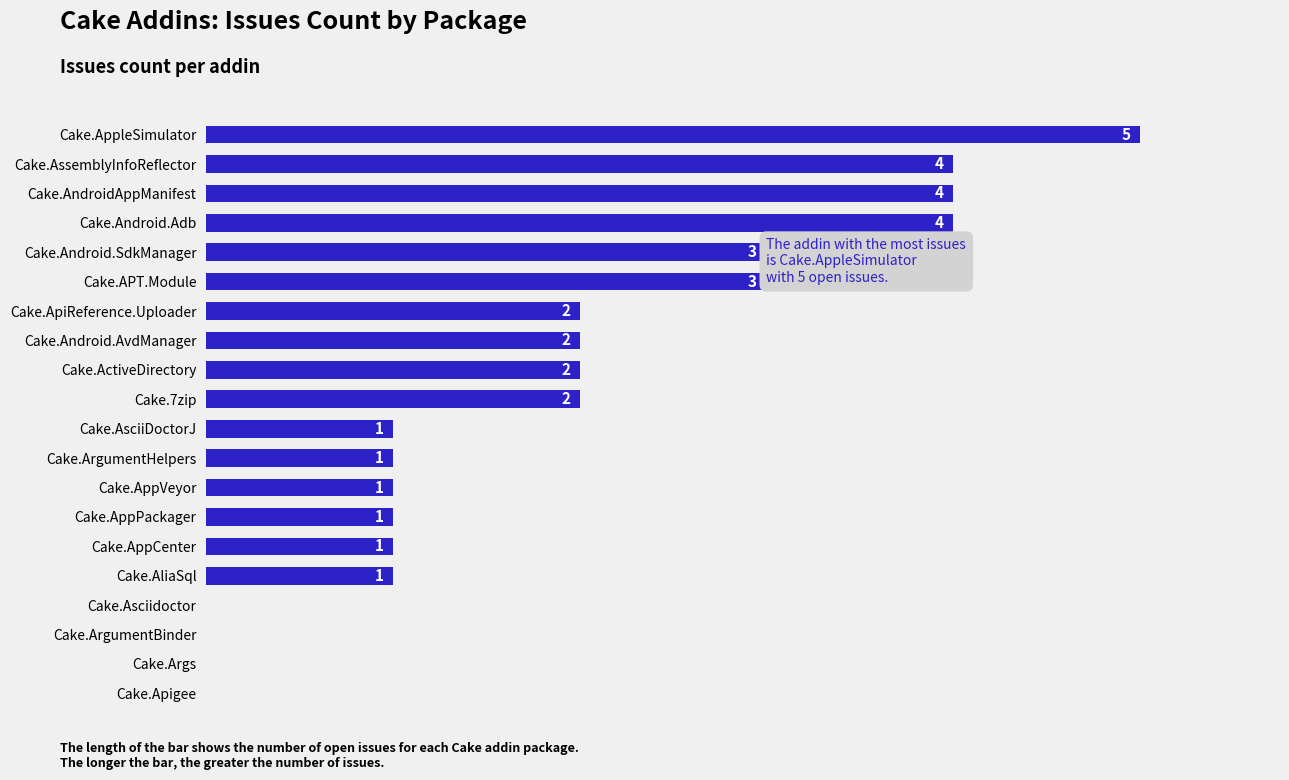

Which has a higher value, Cake.Android.Adb or Cake.AppVeyor?

Cake.Android.Adb